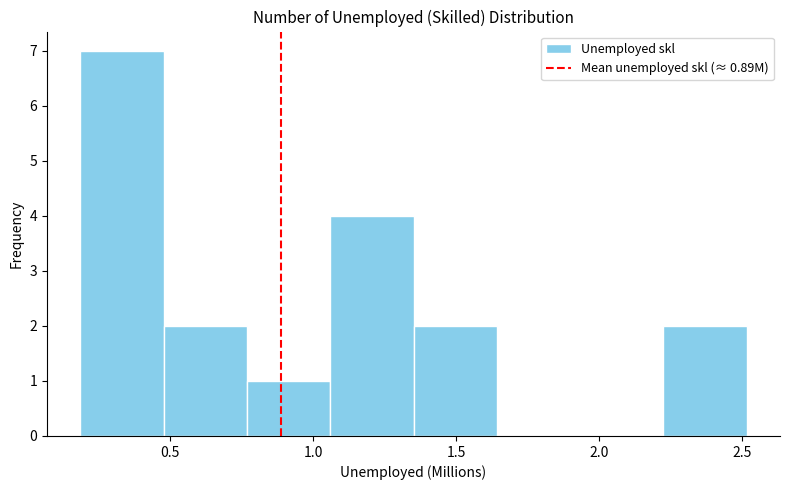

What is the height of the bar covering 0.50 to 0.75 on the x-axis? Neither the bar edges nor the heights are printed on the chart, so give them approximately, as read against the axes.

2